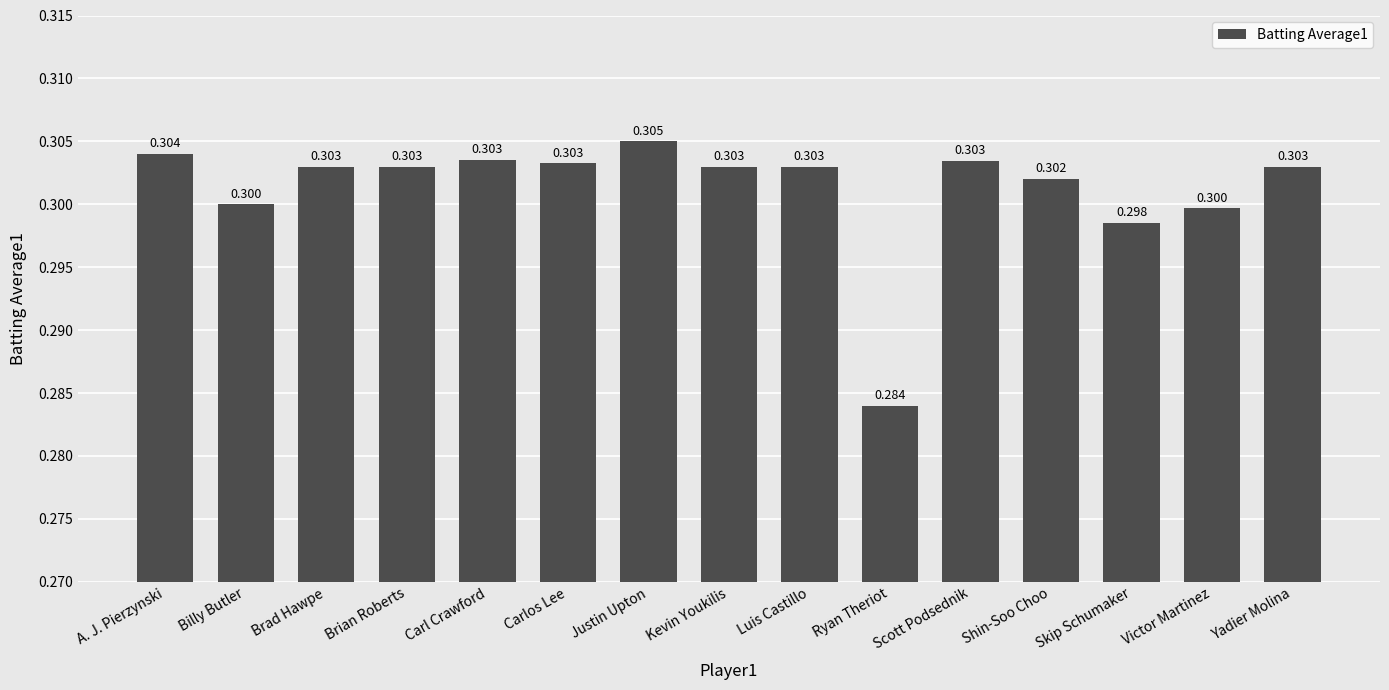

How many values are between 0 and 1?

15